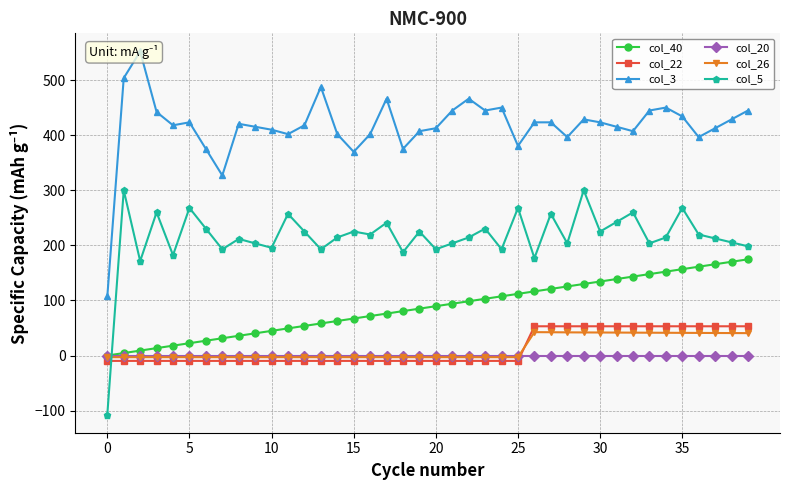

True or false: col_5 and col_40 cross at least once.

True